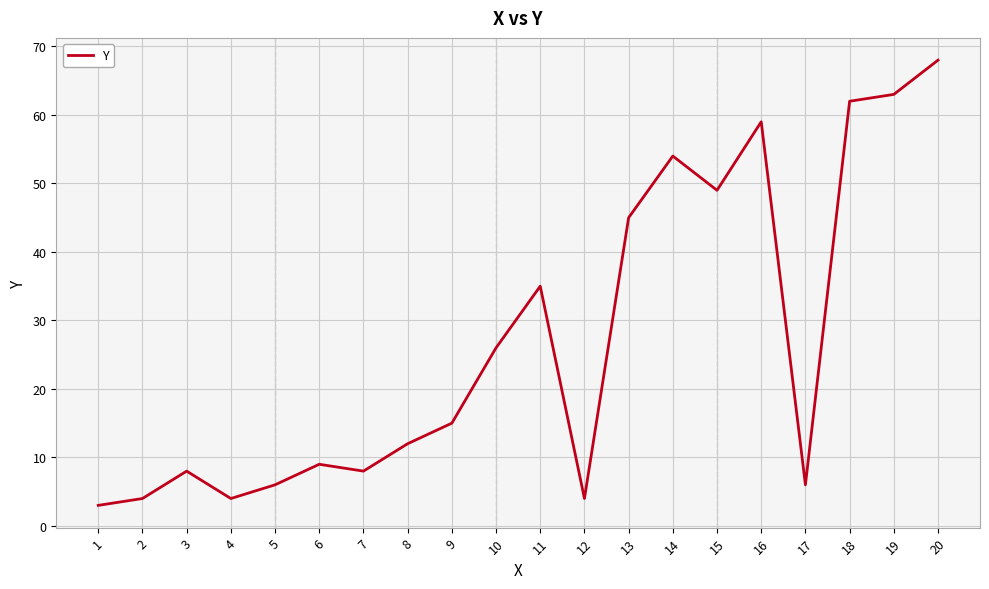

Reading left to right, extract all data points from this chart.

3	4	8	4	6	9	8	12	15	26	35	4	45	54	49	59	6	62	63	68